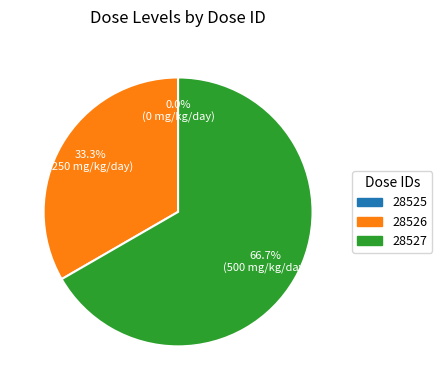

To the nearest percent, what is the difference between the 28525 and 28527 slice percentages?

67%